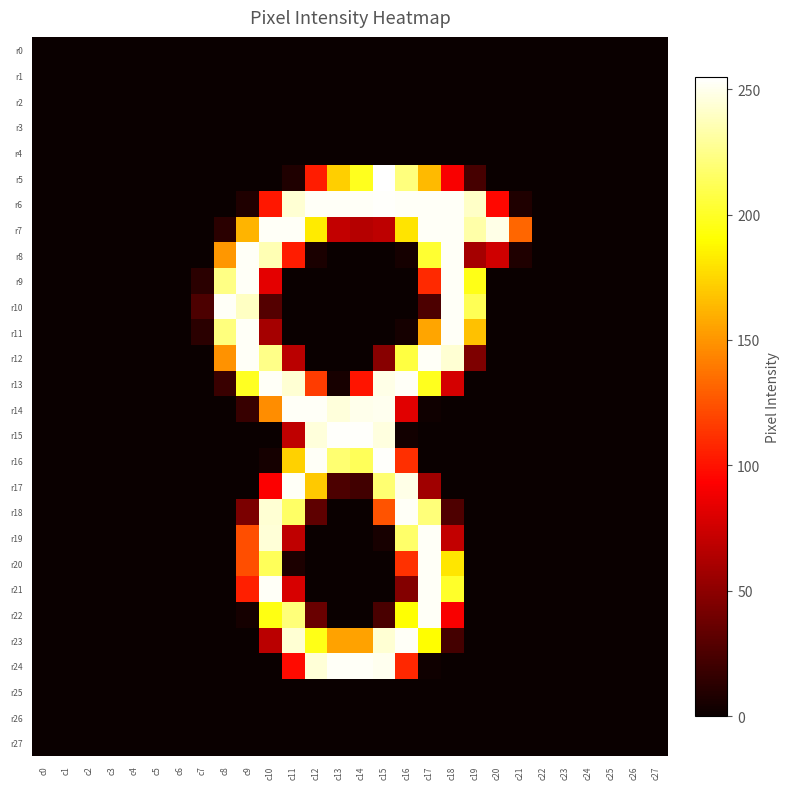

Reading right to left, what are all the values shown in this chart?

r0: c27=0	c26=0	c25=0	c24=0	c23=0	c22=0	c21=0	c20=0	c19=0	c18=0	c17=0	c16=0	c15=0	c14=0	c13=0	c12=0	c11=0	c10=0	c9=0	c8=0	c7=0	c6=0	c5=0	c4=0	c3=0	c2=0	c1=0	c0=0
r1: c27=0	c26=0	c25=0	c24=0	c23=0	c22=0	c21=0	c20=0	c19=0	c18=0	c17=0	c16=0	c15=0	c14=0	c13=0	c12=0	c11=0	c10=0	c9=0	c8=0	c7=0	c6=0	c5=0	c4=0	c3=0	c2=0	c1=0	c0=0
r2: c27=0	c26=0	c25=0	c24=0	c23=0	c22=0	c21=0	c20=0	c19=0	c18=0	c17=0	c16=0	c15=0	c14=0	c13=0	c12=0	c11=0	c10=0	c9=0	c8=0	c7=0	c6=0	c5=0	c4=0	c3=0	c2=0	c1=0	c0=0
r3: c27=0	c26=0	c25=0	c24=0	c23=0	c22=0	c21=0	c20=0	c19=0	c18=0	c17=0	c16=0	c15=0	c14=0	c13=0	c12=0	c11=0	c10=0	c9=0	c8=0	c7=0	c6=0	c5=0	c4=0	c3=0	c2=0	c1=0	c0=0
r4: c27=0	c26=0	c25=0	c24=0	c23=0	c22=0	c21=0	c20=0	c19=0	c18=0	c17=0	c16=0	c15=0	c14=0	c13=0	c12=0	c11=0	c10=0	c9=0	c8=0	c7=0	c6=0	c5=0	c4=0	c3=0	c2=0	c1=0	c0=0
r5: c27=0	c26=0	c25=0	c24=0	c23=0	c22=0	c21=0	c20=0	c19=23	c18=91	c17=164	c16=222	c15=255	c14=198	c13=172	c12=104	c11=8	c10=0	c9=0	c8=0	c7=0	c6=0	c5=0	c4=0	c3=0	c2=0	c1=0	c0=0
r6: c27=0	c26=0	c25=0	c24=0	c23=0	c22=0	c21=8	c20=96	c19=241	c18=253	c17=253	c16=253	c15=254	c14=253	c13=253	c12=253	c11=244	c10=102	c9=8	c8=0	c7=0	c6=0	c5=0	c4=0	c3=0	c2=0	c1=0	c0=0
r7: c27=0	c26=0	c25=0	c24=0	c23=0	c22=0	c21=132	c20=249	c19=233	c18=253	c17=253	c16=180	c15=68	c14=65	c13=70	c12=183	c11=253	c10=253	c9=162	c8=12	c7=0	c6=0	c5=0	c4=0	c3=0	c2=0	c1=0	c0=0
r8: c27=0	c26=0	c25=0	c24=0	c23=0	c22=0	c21=8	c20=75	c19=59	c18=253	c17=203	c16=4	c15=0	c14=0	c13=0	c12=6	c11=104	c10=236	c9=253	c8=151	c7=0	c6=0	c5=0	c4=0	c3=0	c2=0	c1=0	c0=0
r9: c27=0	c26=0	c25=0	c24=0	c23=0	c22=0	c21=0	c20=0	c19=196	c18=253	c17=109	c16=0	c15=0	c14=0	c13=0	c12=0	c11=0	c10=83	c9=253	c8=224	c7=12	c6=0	c5=0	c4=0	c3=0	c2=0	c1=0	c0=0
r10: c27=0	c26=0	c25=0	c24=0	c23=0	c22=0	c21=0	c20=0	c19=212	c18=253	c17=25	c16=0	c15=0	c14=0	c13=0	c12=0	c11=0	c10=28	c9=240	c8=253	c7=25	c6=0	c5=0	c4=0	c3=0	c2=0	c1=0	c0=0
r11: c27=0	c26=0	c25=0	c24=0	c23=0	c22=0	c21=0	c20=0	c19=167	c18=253	c17=156	c16=4	c15=0	c14=0	c13=0	c12=0	c11=0	c10=59	c9=253	c8=222	c7=12	c6=0	c5=0	c4=0	c3=0	c2=0	c1=0	c0=0
r12: c27=0	c26=0	c25=0	c24=0	c23=0	c22=0	c21=0	c20=0	c19=44	c18=244	c17=253	c16=207	c15=48	c14=0	c13=0	c12=0	c11=67	c10=225	c9=253	c8=149	c7=0	c6=0	c5=0	c4=0	c3=0	c2=0	c1=0	c0=0
r13: c27=0	c26=0	c25=0	c24=0	c23=0	c22=0	c21=0	c20=0	c19=0	c18=77	c17=198	c16=253	c15=249	c14=101	c13=5	c12=116	c11=244	c10=253	c9=199	c8=18	c7=0	c6=0	c5=0	c4=0	c3=0	c2=0	c1=0	c0=0
r14: c27=0	c26=0	c25=0	c24=0	c23=0	c22=0	c21=0	c20=0	c19=0	c18=0	c17=2	c16=82	c15=251	c14=250	c13=246	c12=253	c11=253	c10=147	c9=17	c8=0	c7=0	c6=0	c5=0	c4=0	c3=0	c2=0	c1=0	c0=0
r15: c27=0	c26=0	c25=0	c24=0	c23=0	c22=0	c21=0	c20=0	c19=0	c18=0	c17=0	c16=3	c15=247	c14=254	c13=254	c12=246	c11=69	c10=0	c9=0	c8=0	c7=0	c6=0	c5=0	c4=0	c3=0	c2=0	c1=0	c0=0
r16: c27=0	c26=0	c25=0	c24=0	c23=0	c22=0	c21=0	c20=0	c19=0	c18=0	c17=0	c16=111	c15=254	c14=213	c13=219	c12=253	c11=173	c10=4	c9=0	c8=0	c7=0	c6=0	c5=0	c4=0	c3=0	c2=0	c1=0	c0=0
r17: c27=0	c26=0	c25=0	c24=0	c23=0	c22=0	c21=0	c20=0	c19=0	c18=0	c17=57	c16=249	c15=219	c14=21	c13=25	c12=170	c11=253	c10=92	c9=0	c8=0	c7=0	c6=0	c5=0	c4=0	c3=0	c2=0	c1=0	c0=0
r18: c27=0	c26=0	c25=0	c24=0	c23=0	c22=0	c21=0	c20=0	c19=0	c18=26	c17=221	c16=253	c15=125	c14=0	c13=0	c12=32	c11=216	c10=244	c9=43	c8=0	c7=0	c6=0	c5=0	c4=0	c3=0	c2=0	c1=0	c0=0
r19: c27=0	c26=0	c25=0	c24=0	c23=0	c22=0	c21=0	c20=0	c19=0	c18=70	c17=253	c16=217	c15=5	c14=0	c13=0	c12=0	c11=69	c10=245	c9=123	c8=0	c7=0	c6=0	c5=0	c4=0	c3=0	c2=0	c1=0	c0=0
r20: c27=0	c26=0	c25=0	c24=0	c23=0	c22=0	c21=0	c20=0	c19=0	c18=181	c17=253	c16=112	c15=0	c14=0	c13=0	c12=0	c11=7	c10=213	c9=123	c8=0	c7=0	c6=0	c5=0	c4=0	c3=0	c2=0	c1=0	c0=0
r21: c27=0	c26=0	c25=0	c24=0	c23=0	c22=0	c21=0	c20=0	c19=0	c18=201	c17=253	c16=46	c15=0	c14=0	c13=0	c12=0	c11=78	c10=253	c9=105	c8=0	c7=0	c6=0	c5=0	c4=0	c3=0	c2=0	c1=0	c0=0
r22: c27=0	c26=0	c25=0	c24=0	c23=0	c22=0	c21=0	c20=0	c19=0	c18=91	c17=253	c16=191	c15=24	c14=0	c13=0	c12=36	c11=221	c10=195	c9=4	c8=0	c7=0	c6=0	c5=0	c4=0	c3=0	c2=0	c1=0	c0=0
r23: c27=0	c26=0	c25=0	c24=0	c23=0	c22=0	c21=0	c20=0	c19=0	c18=22	c17=190	c16=253	c15=244	c14=155	c13=155	c12=196	c11=244	c10=67	c9=0	c8=0	c7=0	c6=0	c5=0	c4=0	c3=0	c2=0	c1=0	c0=0
r24: c27=0	c26=0	c25=0	c24=0	c23=0	c22=0	c21=0	c20=0	c19=0	c18=0	c17=2	c16=108	c15=251	c14=253	c13=253	c12=245	c11=97	c10=0	c9=0	c8=0	c7=0	c6=0	c5=0	c4=0	c3=0	c2=0	c1=0	c0=0
r25: c27=0	c26=0	c25=0	c24=0	c23=0	c22=0	c21=0	c20=0	c19=0	c18=0	c17=0	c16=0	c15=0	c14=0	c13=0	c12=0	c11=0	c10=0	c9=0	c8=0	c7=0	c6=0	c5=0	c4=0	c3=0	c2=0	c1=0	c0=0
r26: c27=0	c26=0	c25=0	c24=0	c23=0	c22=0	c21=0	c20=0	c19=0	c18=0	c17=0	c16=0	c15=0	c14=0	c13=0	c12=0	c11=0	c10=0	c9=0	c8=0	c7=0	c6=0	c5=0	c4=0	c3=0	c2=0	c1=0	c0=0
r27: c27=0	c26=0	c25=0	c24=0	c23=0	c22=0	c21=0	c20=0	c19=0	c18=0	c17=0	c16=0	c15=0	c14=0	c13=0	c12=0	c11=0	c10=0	c9=0	c8=0	c7=0	c6=0	c5=0	c4=0	c3=0	c2=0	c1=0	c0=0